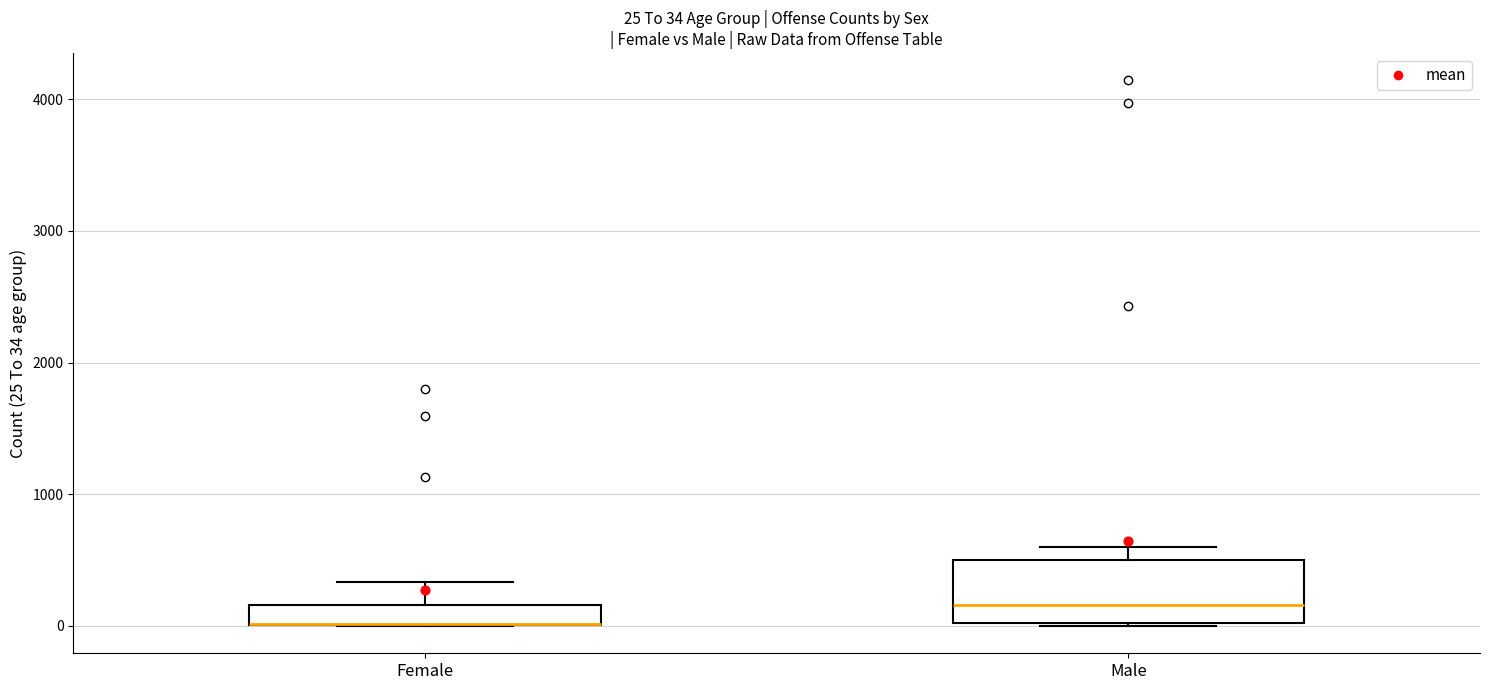

Which box is the tallest, from its lower edge to its upper edge?

Male